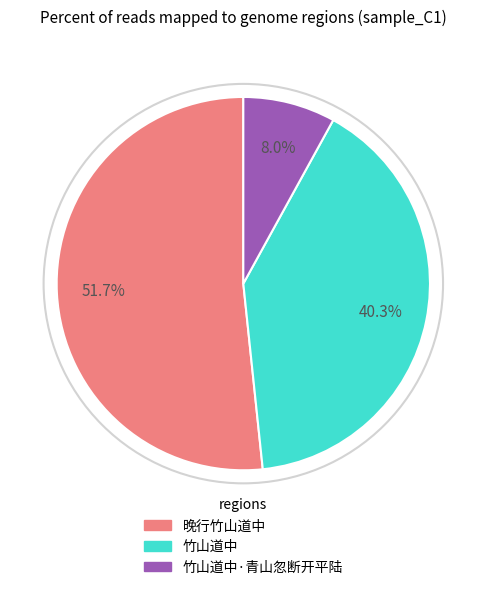

Is there a majority slice in this chart?

Yes